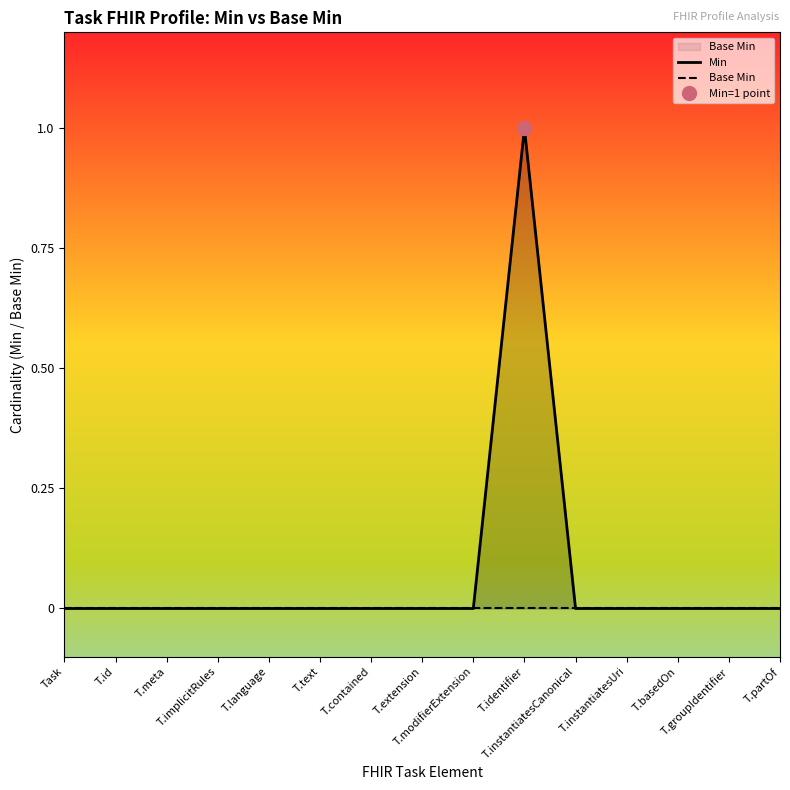

Count the number of data series in this chart.

2